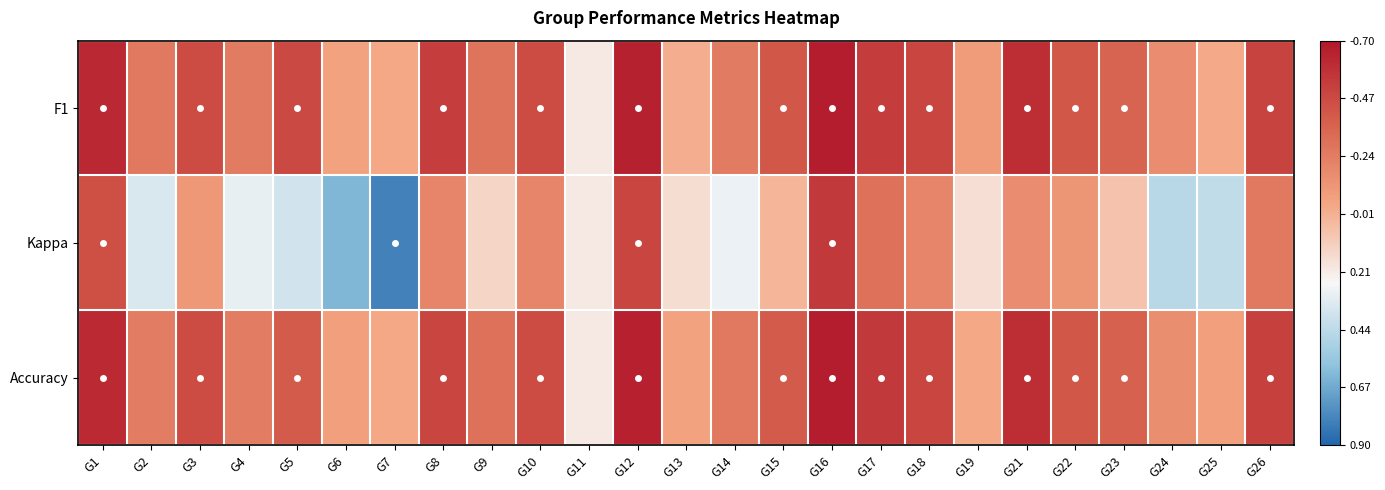

Count the number of data series in this chart.

3